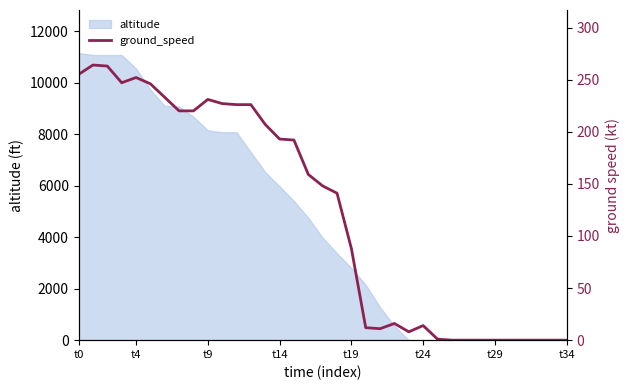

What is the difference between the maximum and minimum values?

264